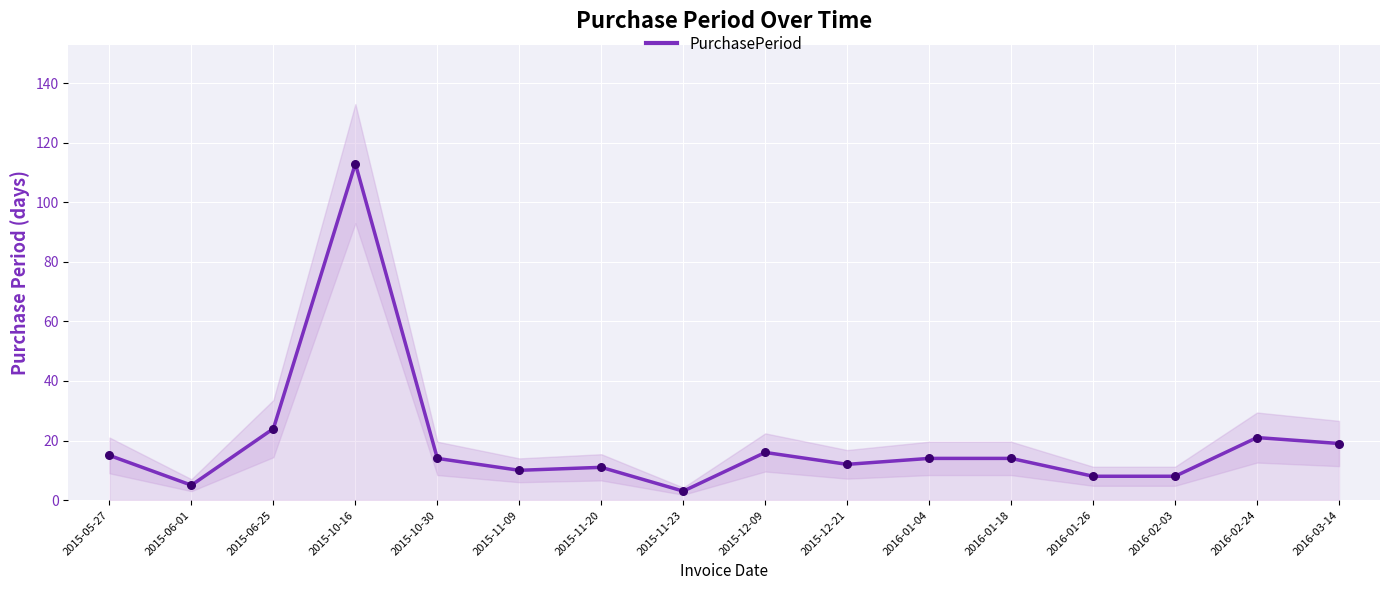

What is the ratio of the value at 2015-05-27 to the value at 2015-10-30?

1.1